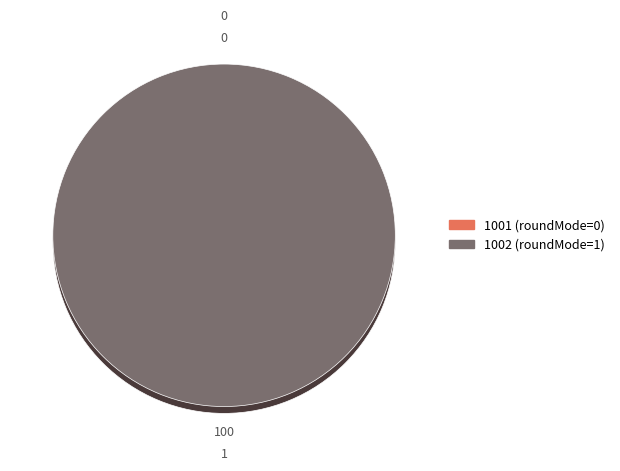

What is the change in value from 1001 to 1002?

+1